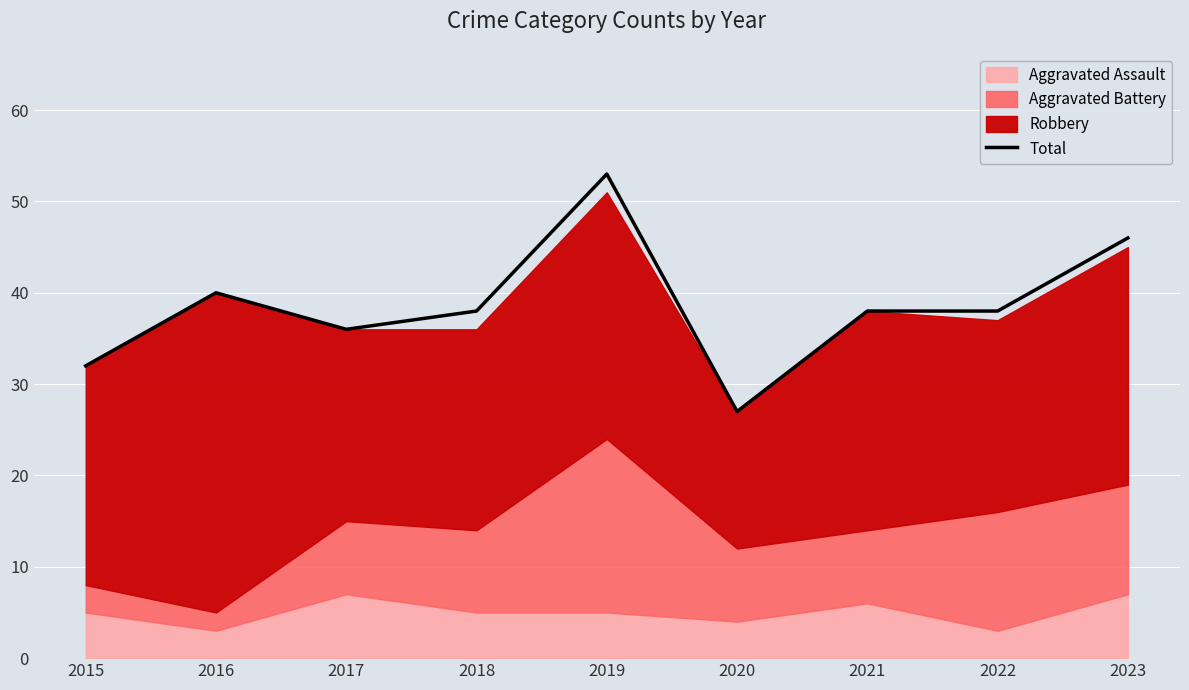

Reading right to left, transcribe all the data shown in this chart.

2023=46	2022=38	2021=38	2020=27	2019=53	2018=38	2017=36	2016=40	2015=32